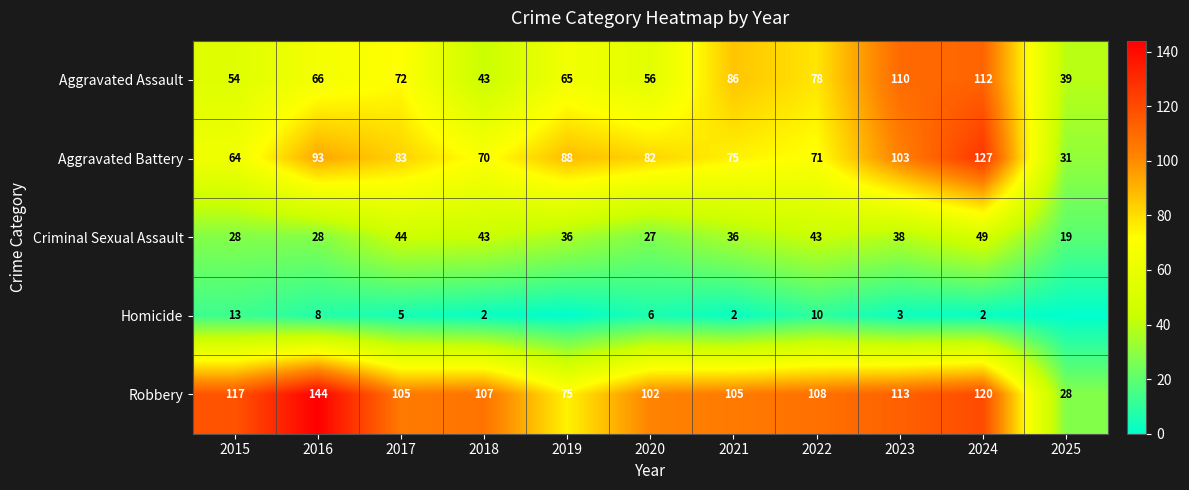

At which label does Aggravated Battery reach its peak?

2024